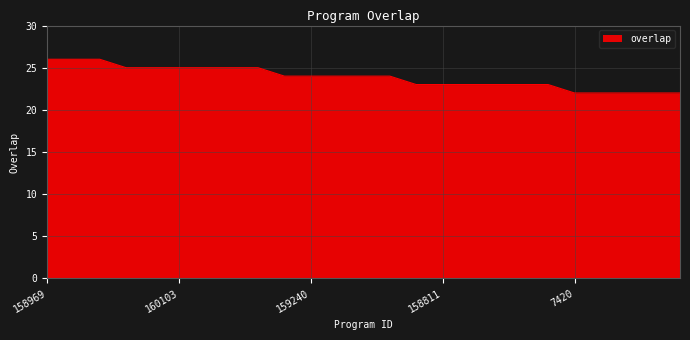

What is the smallest value displayed?

22